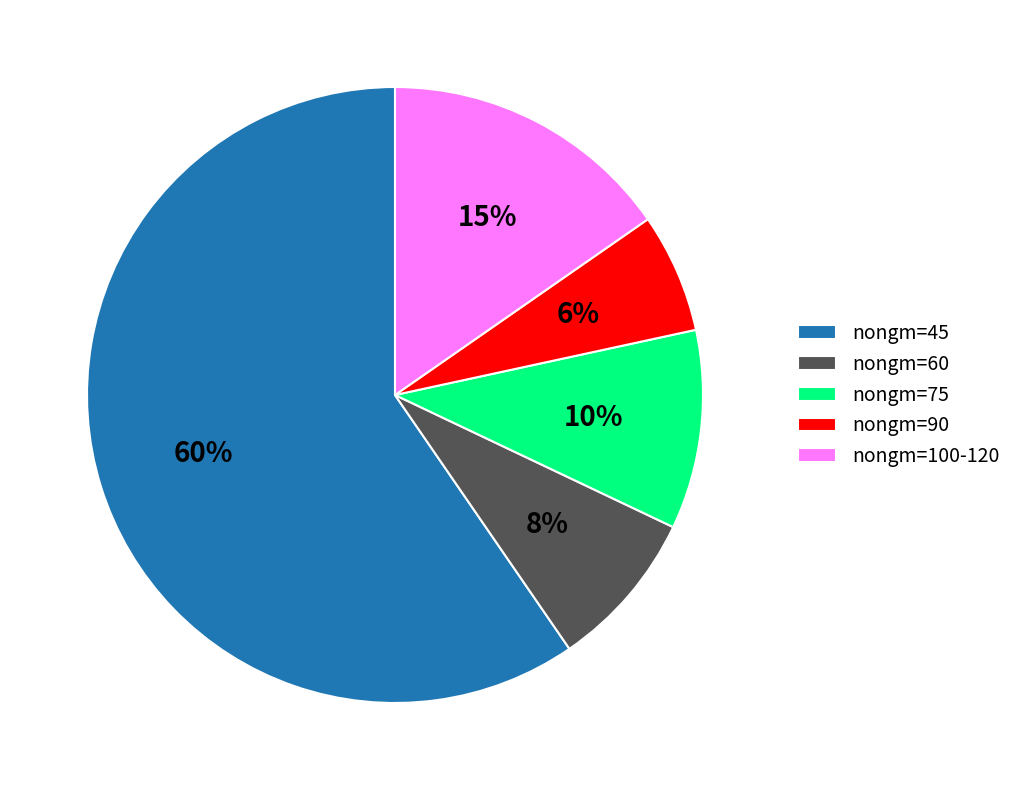

Does any single category account for the majority?

Yes